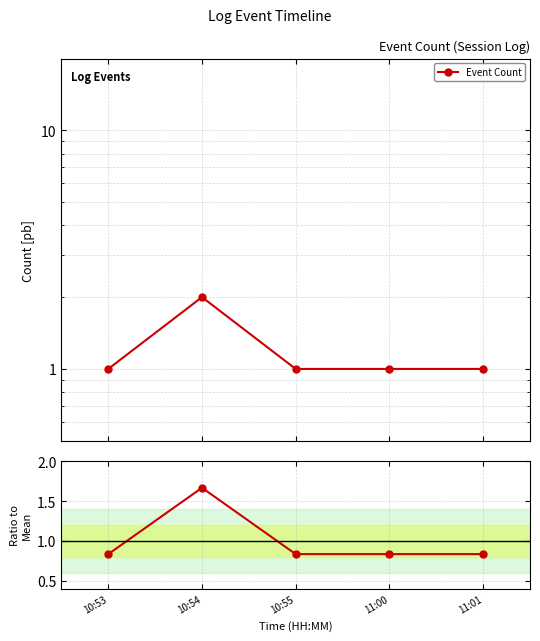

What is the label of the 5th point from the right?

10:53